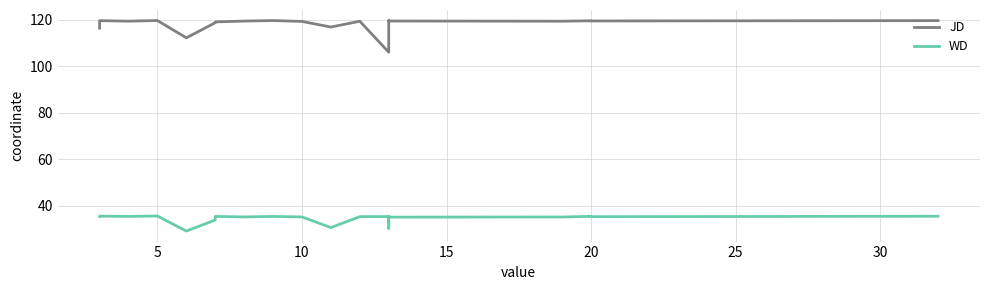

Count the number of categories in the chart.

20